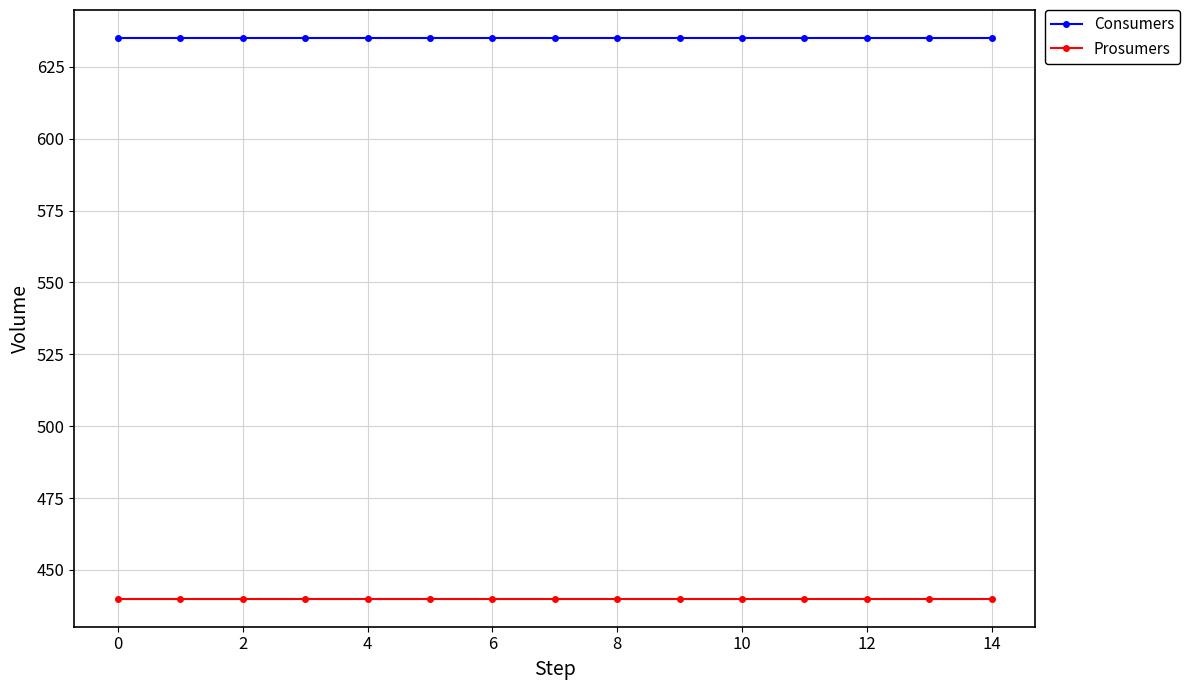

Which series has the largest total across all categories?

Consumers